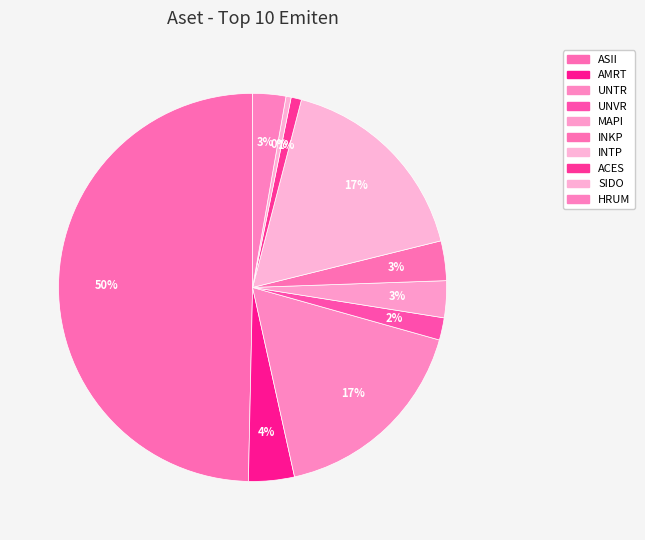

Count the number of slices in the pie.

10